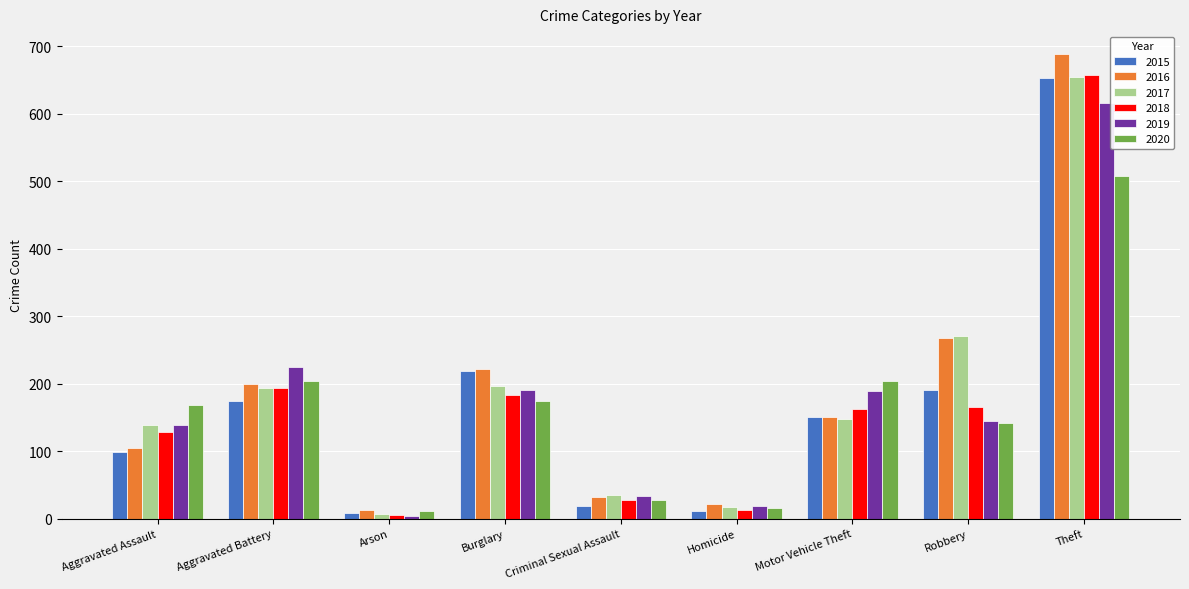

What is the average value of the 2016 series?

189